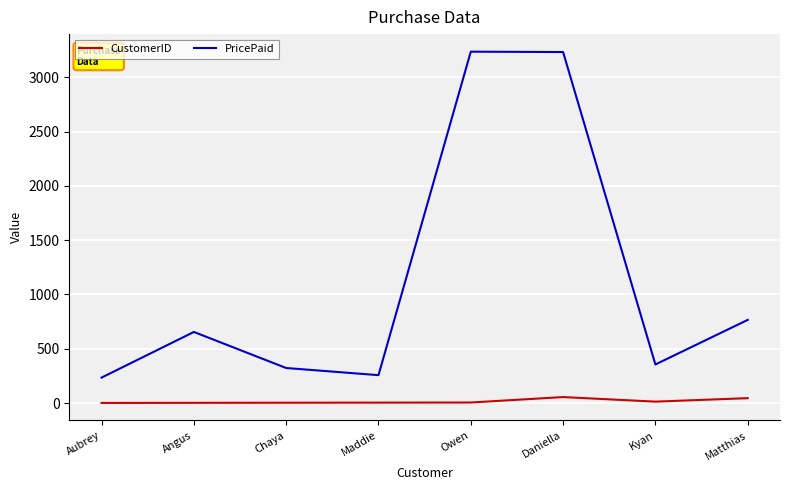

List the series in order of their overall mean, highest first.

PricePaid, CustomerID